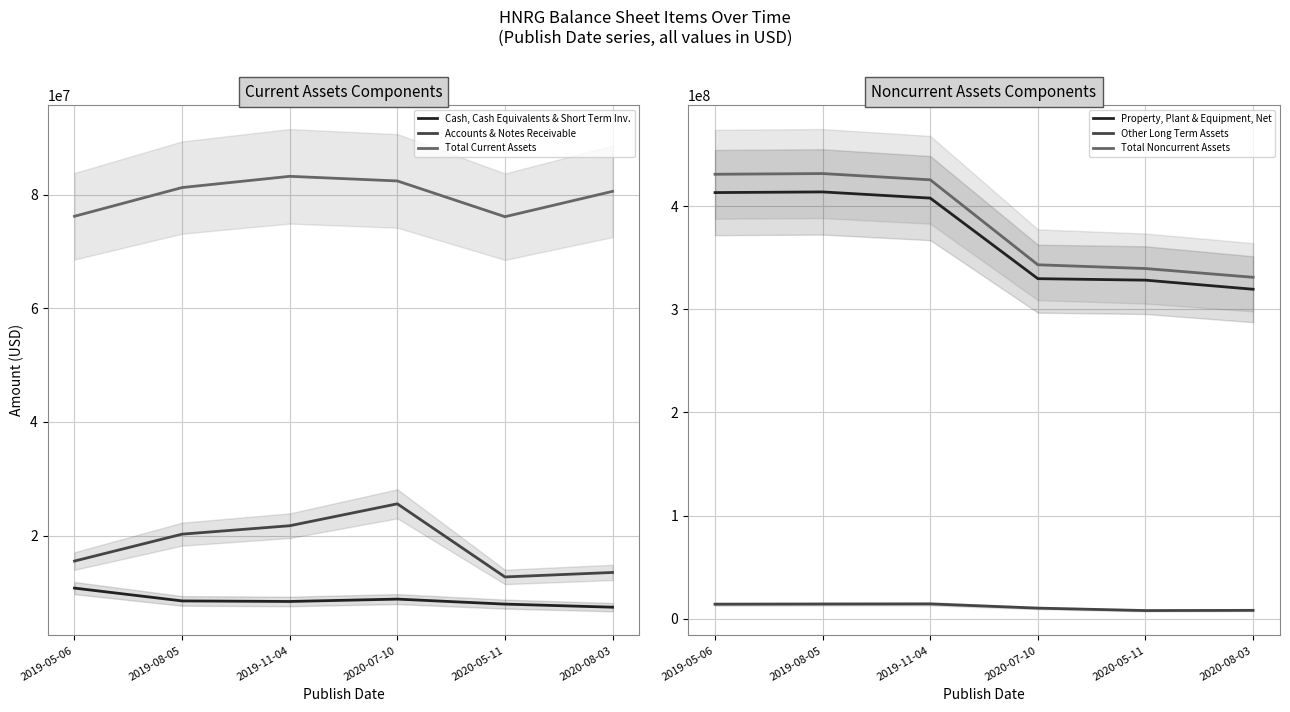

True or false: Property, Plant & Equipment, Net has more than 1 points higher than both neighbors.

False